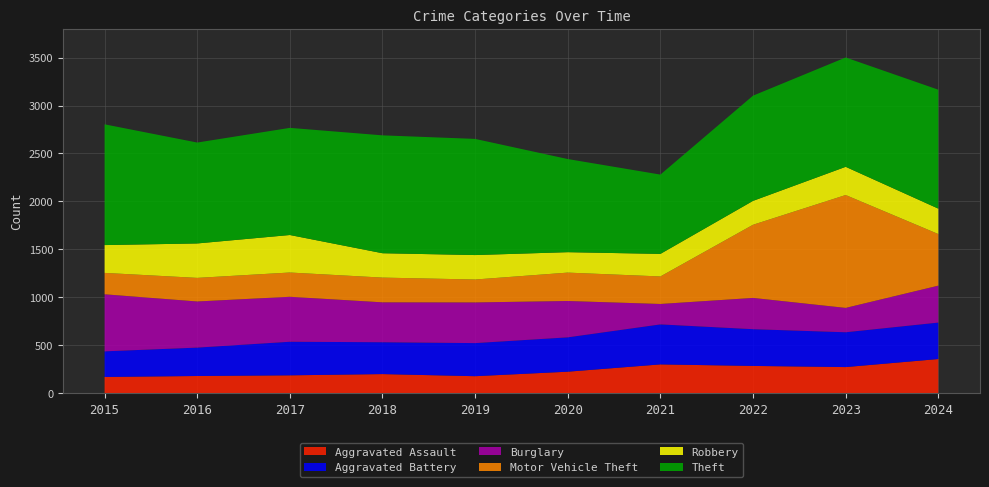

Reading left to right, list all the values displayed in this chart.

Aggravated Assault: 170	180	187	200	178	225	301	285	273	357
Aggravated Battery: 267	296	350	332	345	358	417	383	363	380
Burglary: 595	481	469	416	424	379	213	326	254	385
Motor Vehicle Theft: 223	246	253	258	239	296	287	763	1177	538
Robbery: 290	359	391	254	255	213	235	249	294	265
Theft: 1259	1052	1117	1229	1211	971	827	1097	1140	1240